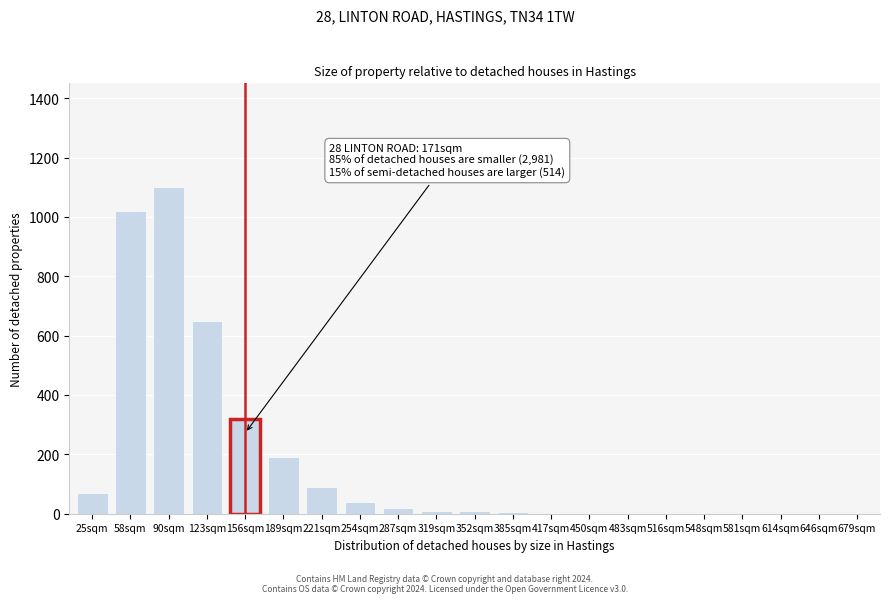

At which label is the value closest to 550?

123sqm